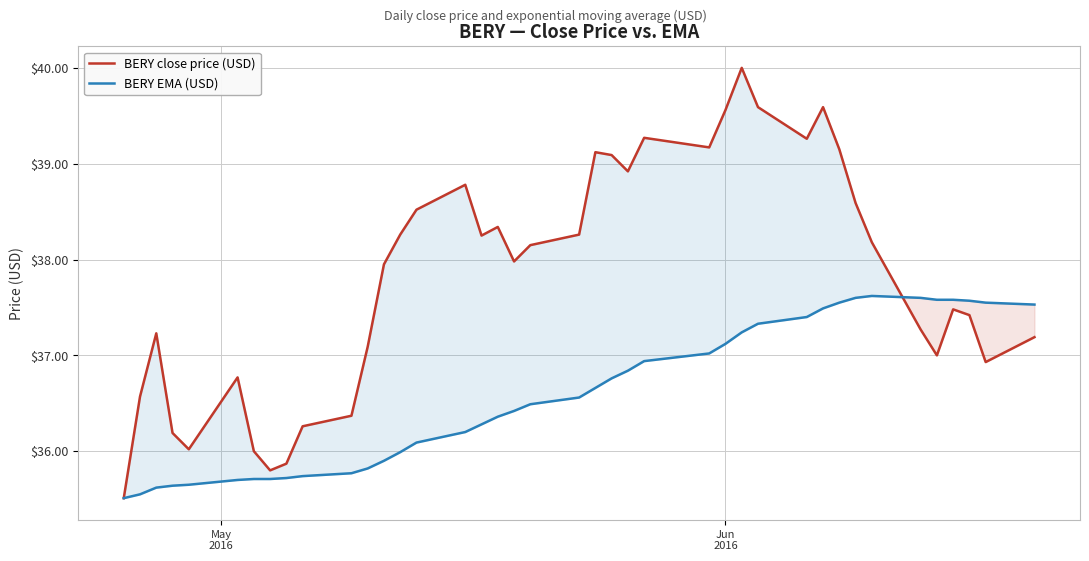

Which series has the largest total across all categories?

BERY close price (USD)